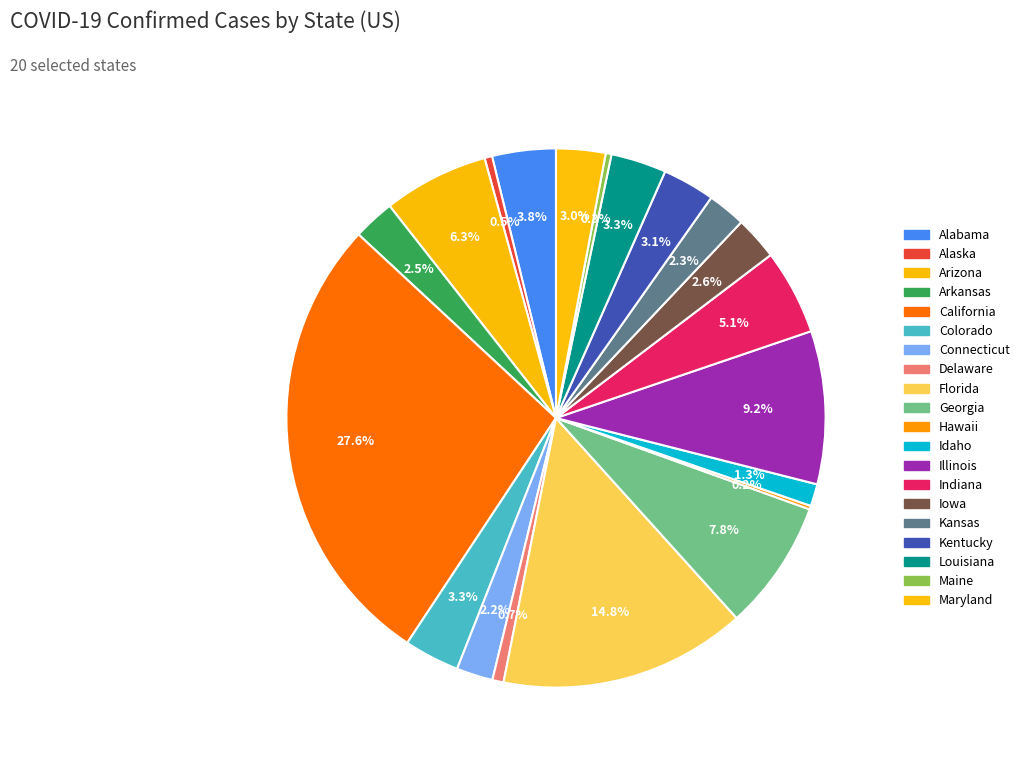

To the nearest percent, what percentage of the pie is Illinois?

9%